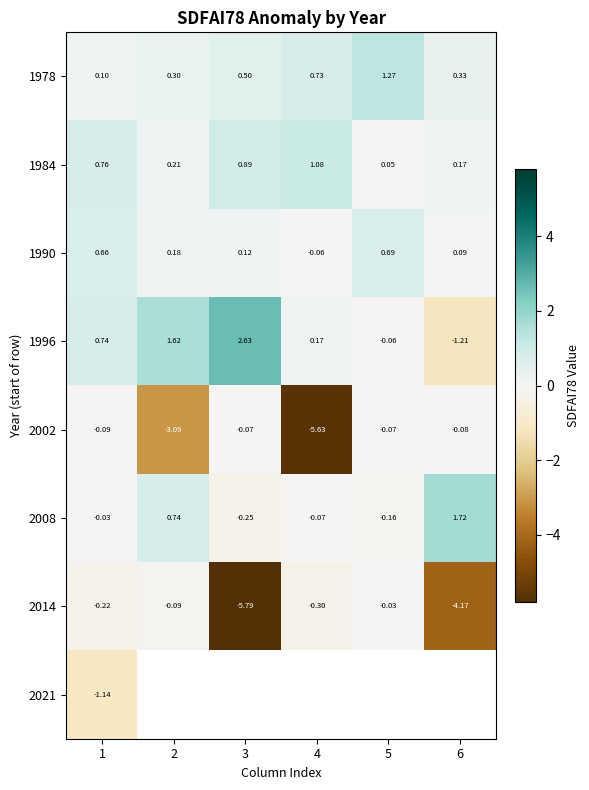

Which series changed the most between 3 and 4?

2002